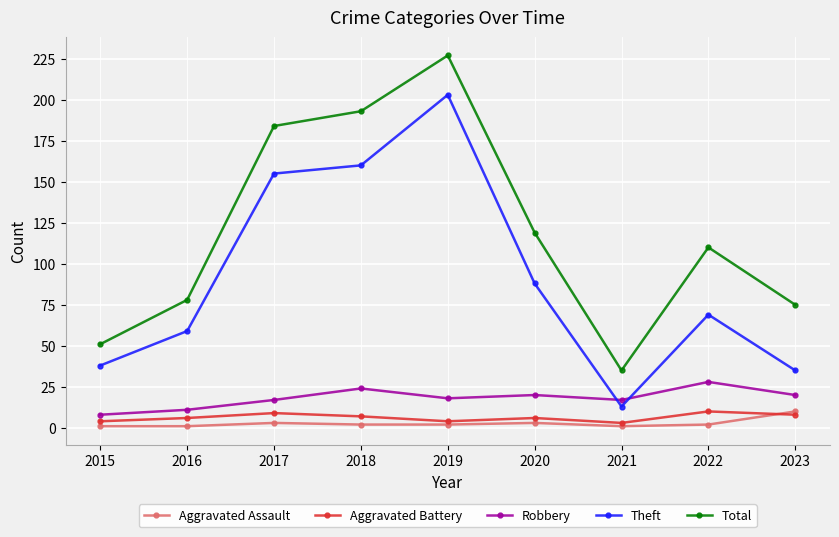

The Theft series shows 102 at 2018. True or false?

False